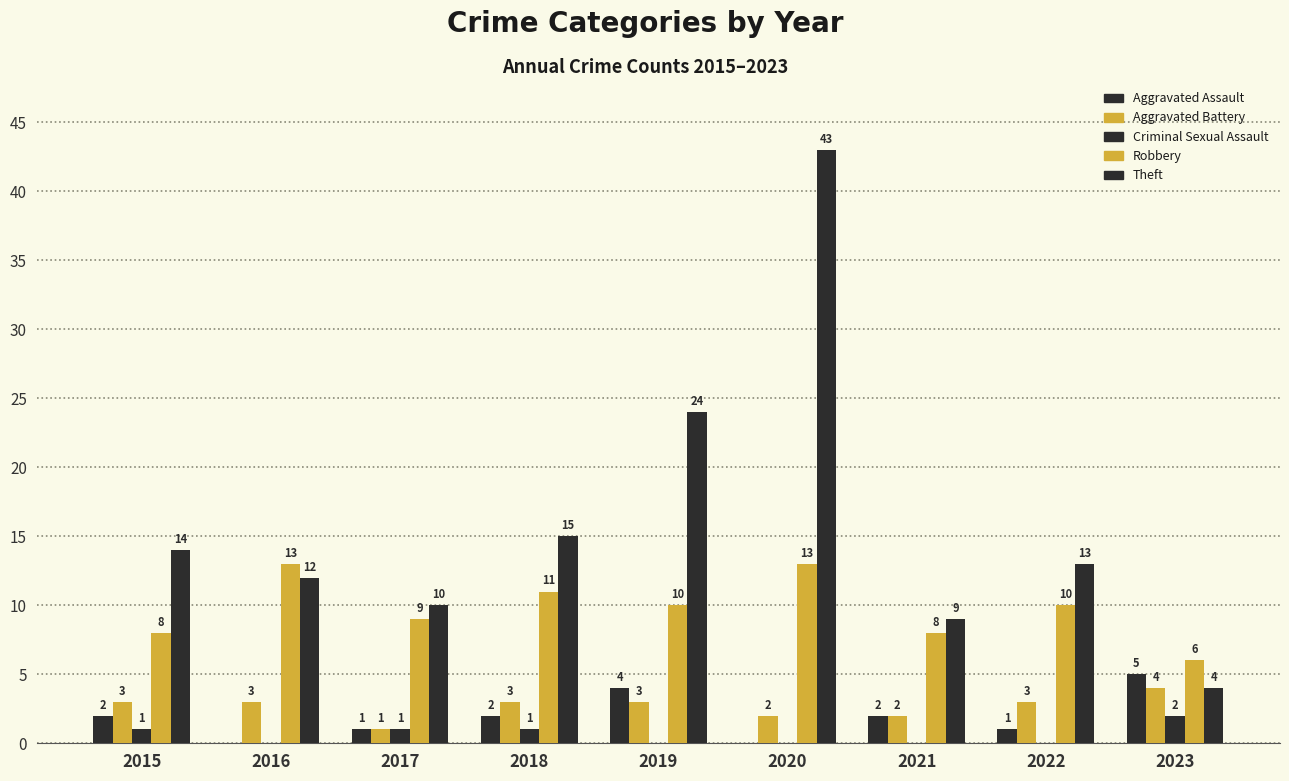

Which series has the widest spread of values?

Theft